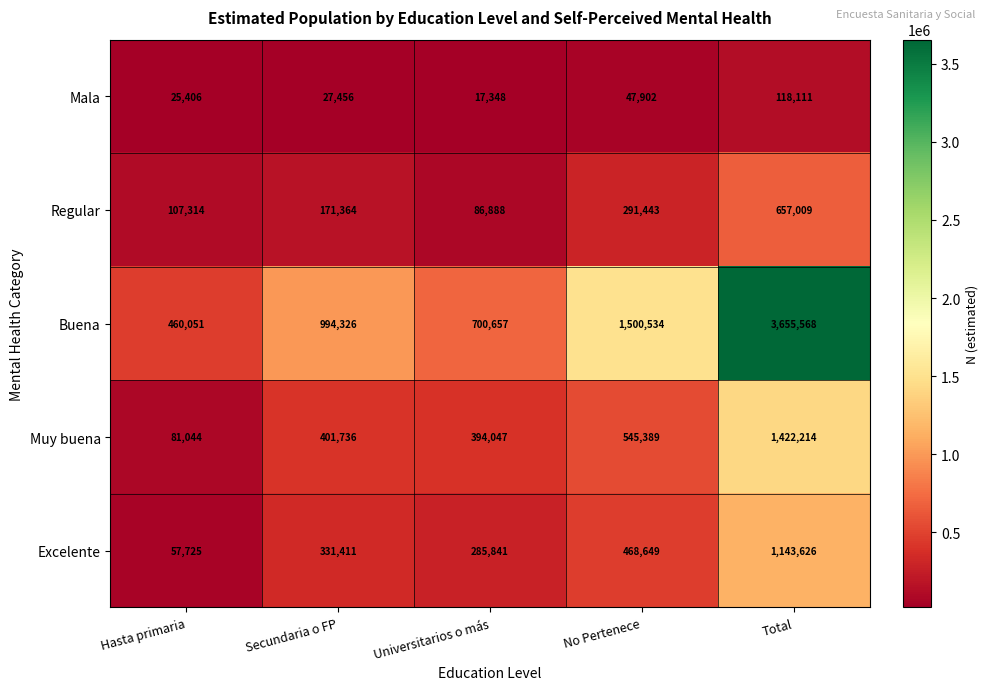

Which series has the widest spread of values?

Buena